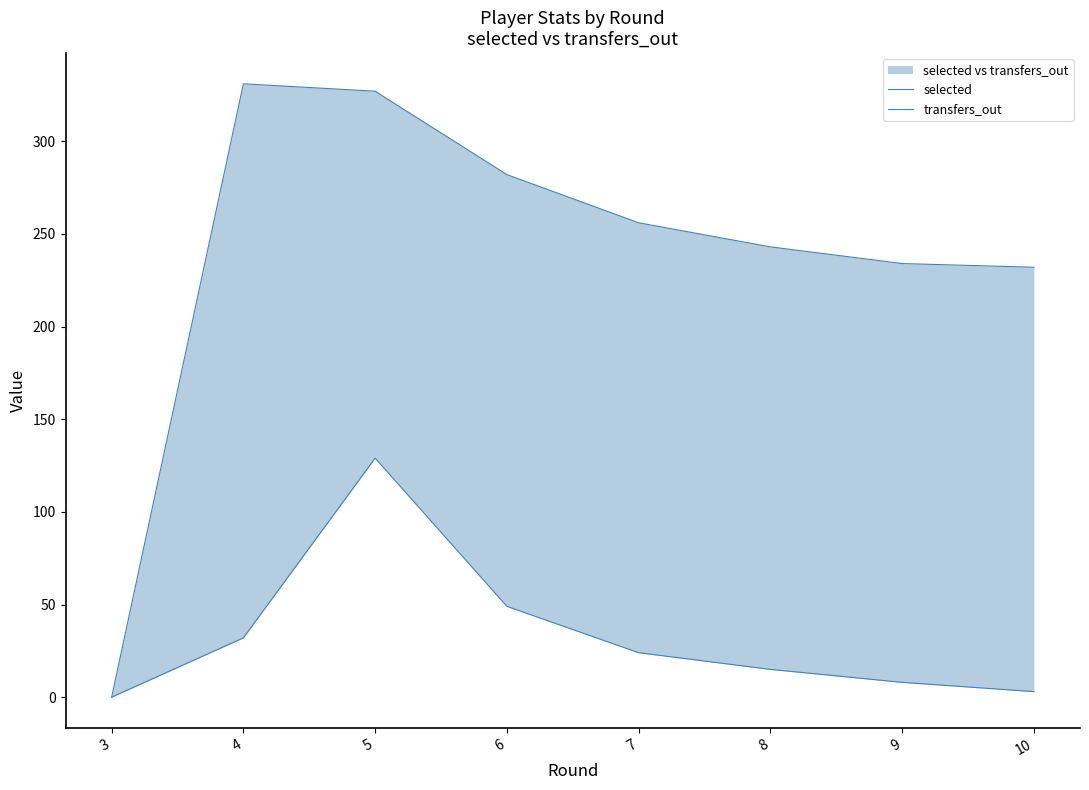

At which category is the sum across all series the highest?

5